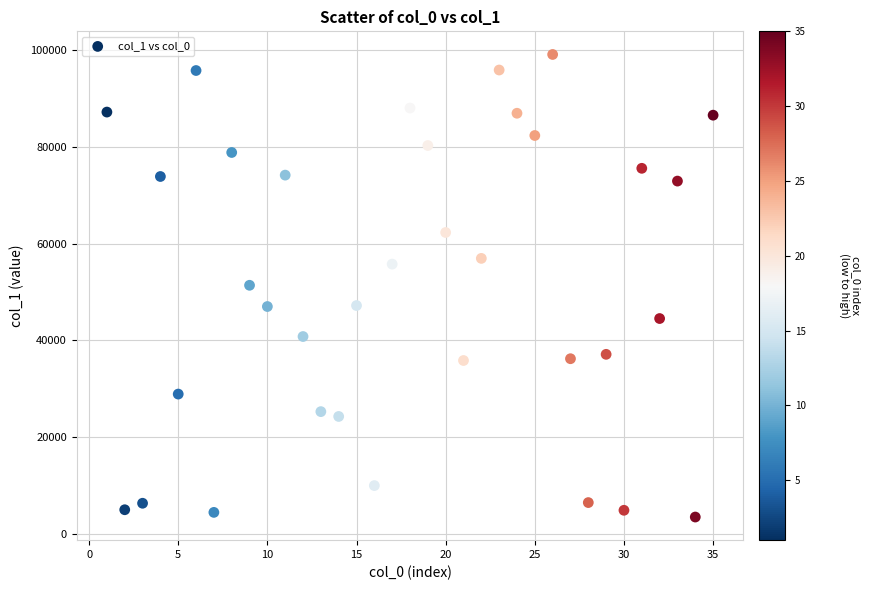

What is the range of X values (max minus min)?

34